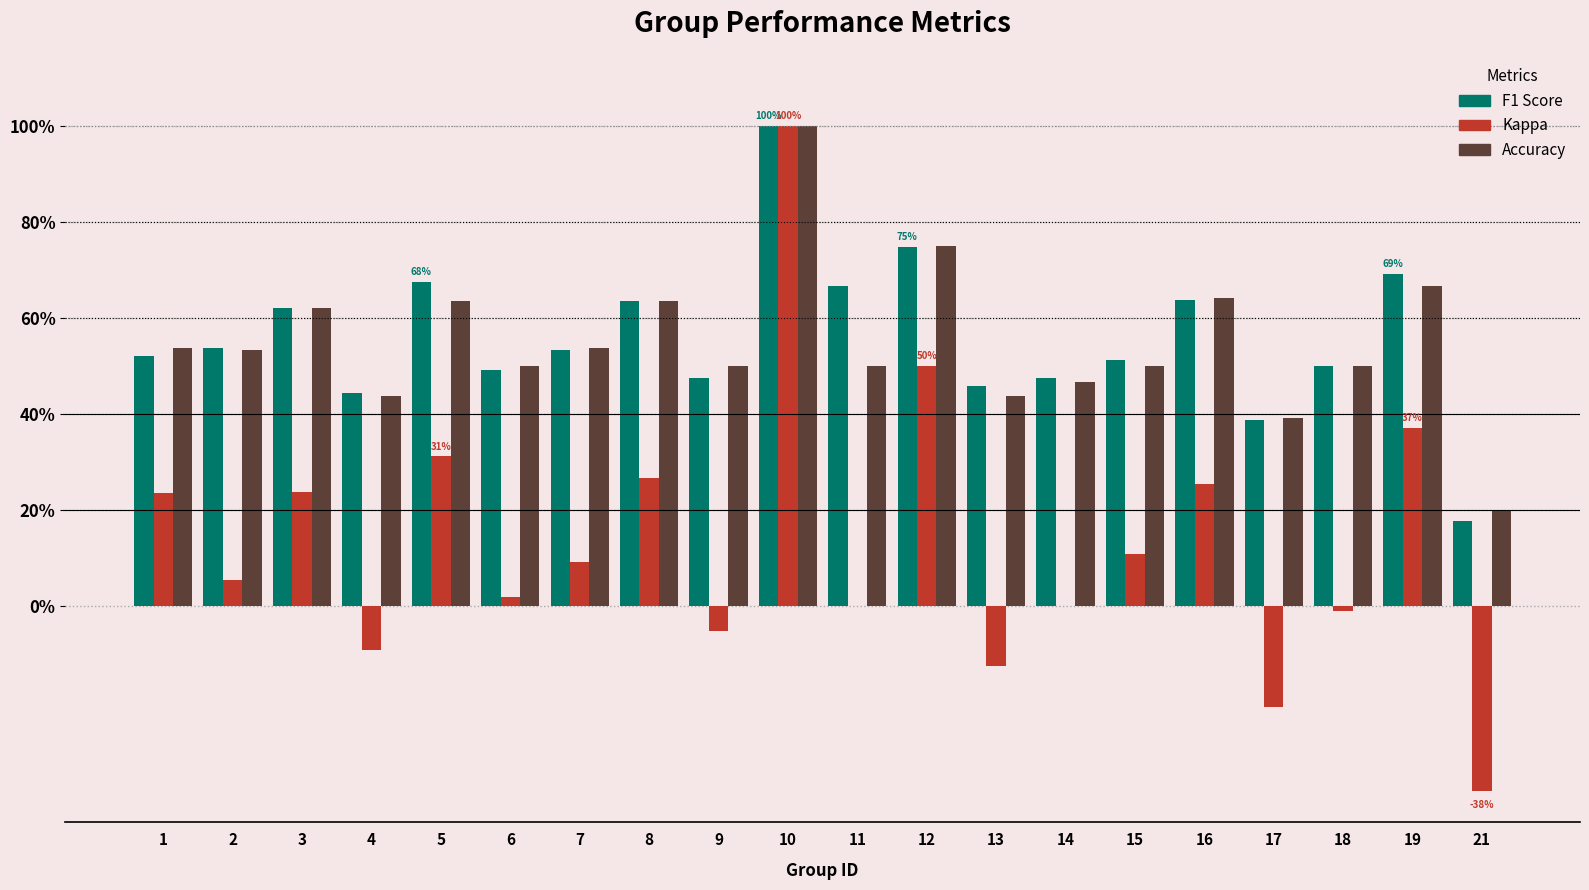

Between 8 and 11, which is larger?

11